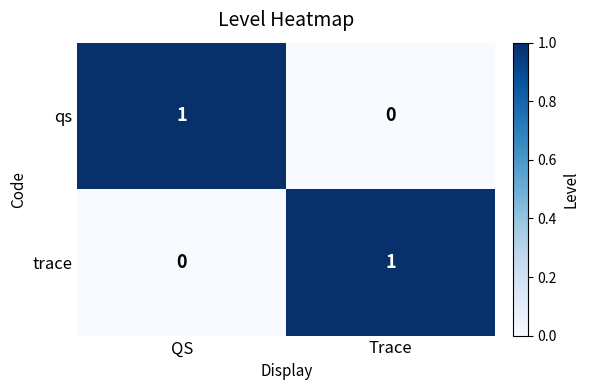

Where is qs nearest to the value 0?

Trace